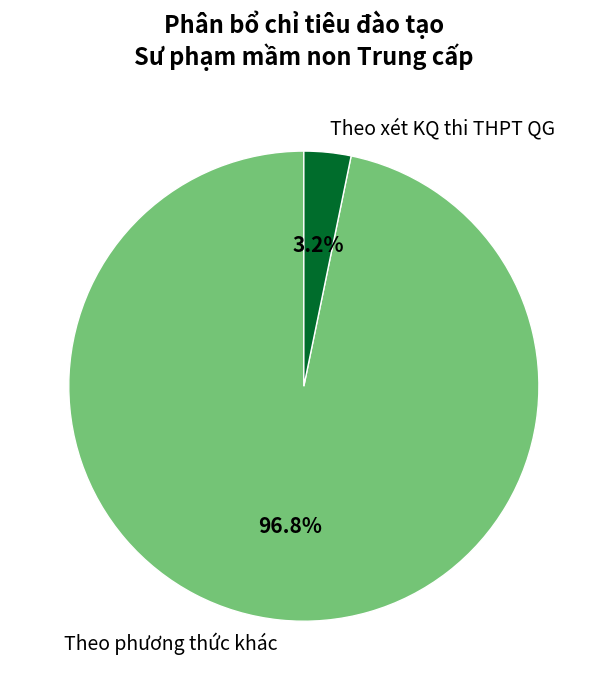

What is the largest slice in the pie chart?

Theo phương thức khác